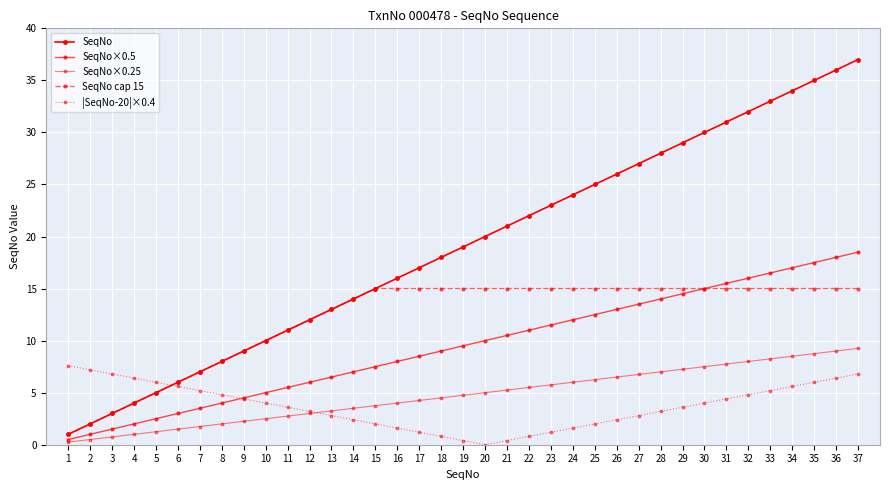

At which label does SeqNo cap 15 reach its minimum?

1